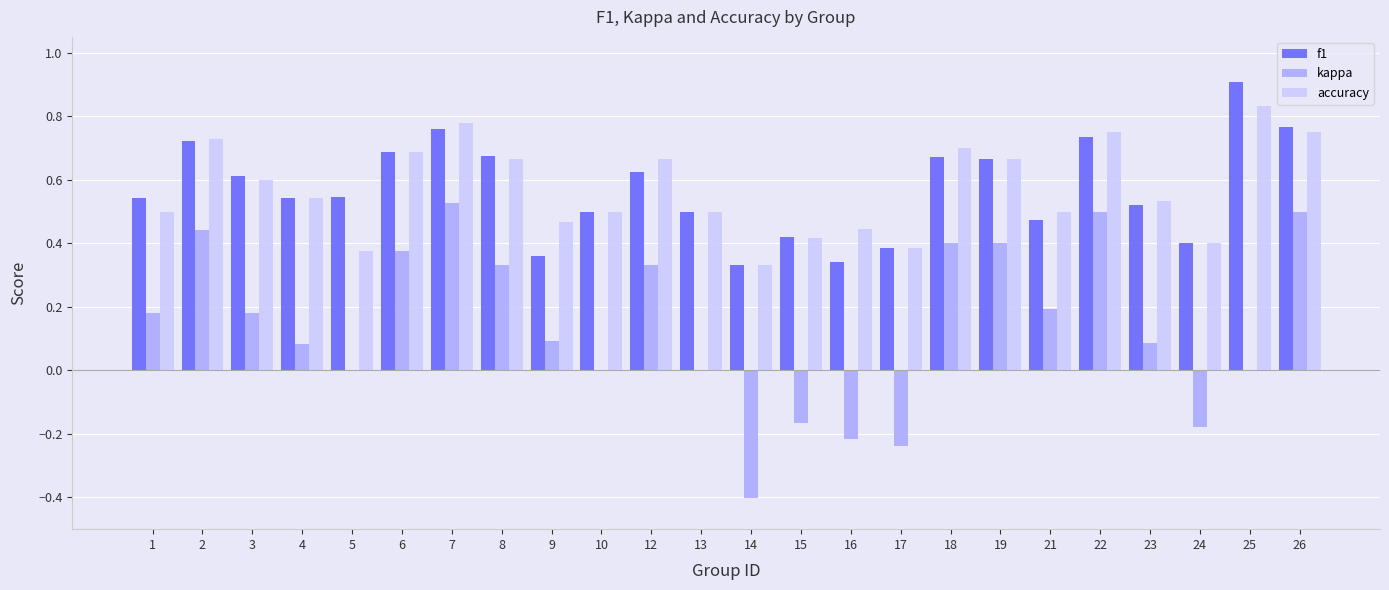

Which label corresponds to the largest value in the chart?

25